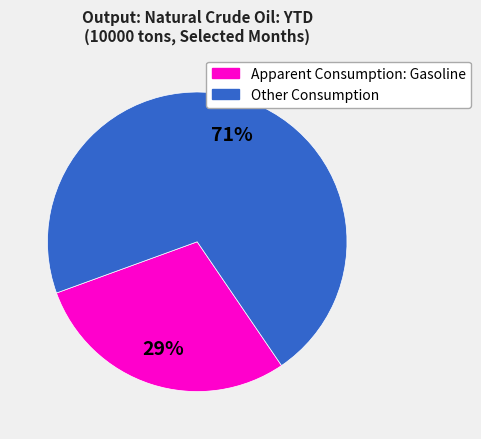

To the nearest percent, what is the difference between the largest and smallest slice percentages?

42%